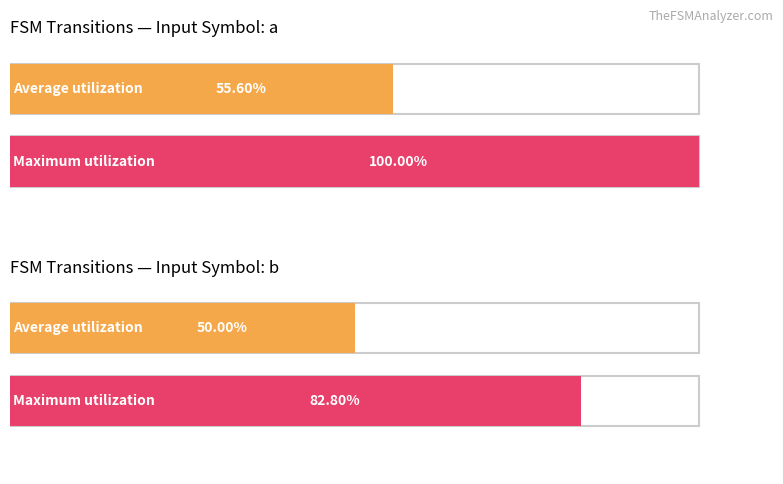

Is it true that Maximum utilization equals 81 at Source State (input a)?

False